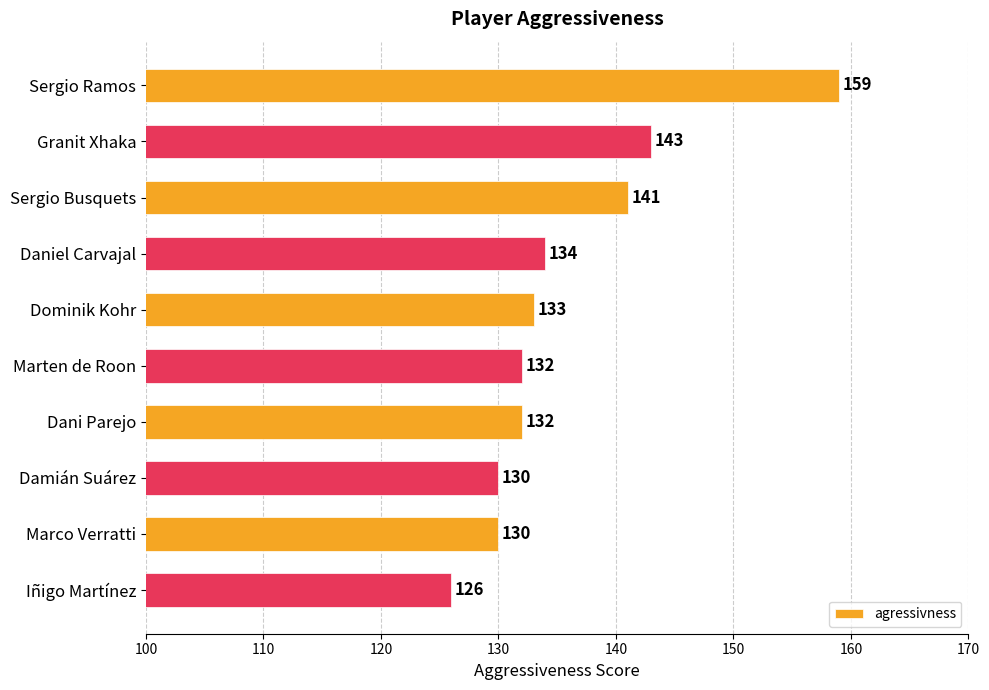

Which has a higher value, Marten de Roon or Marco Verratti?

Marten de Roon